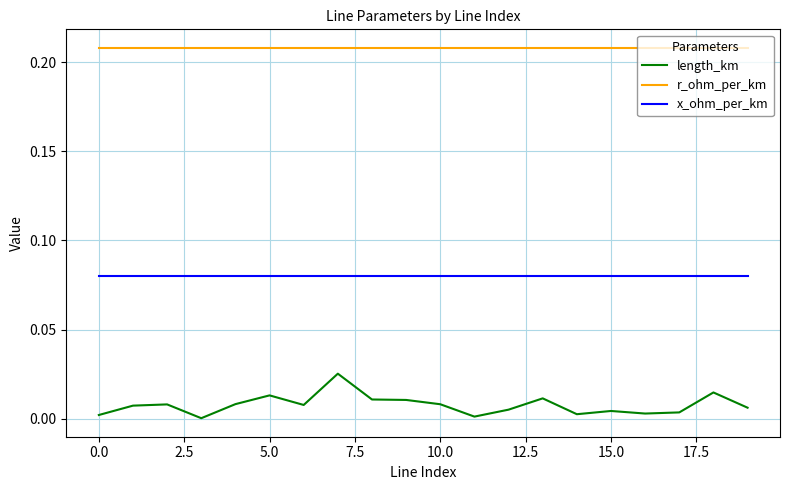

True or false: r_ohm_per_km and length_km intersect in this chart.

False